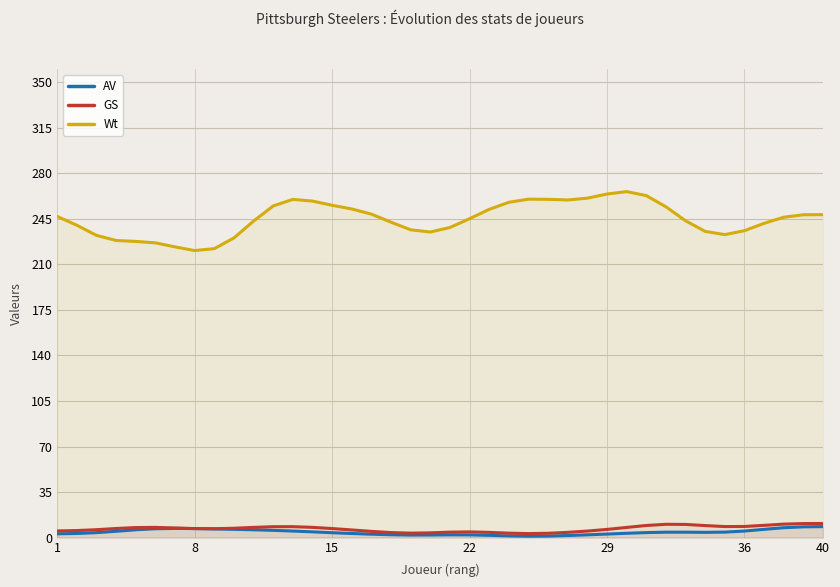

Which series has the widest spread of values?

Wt